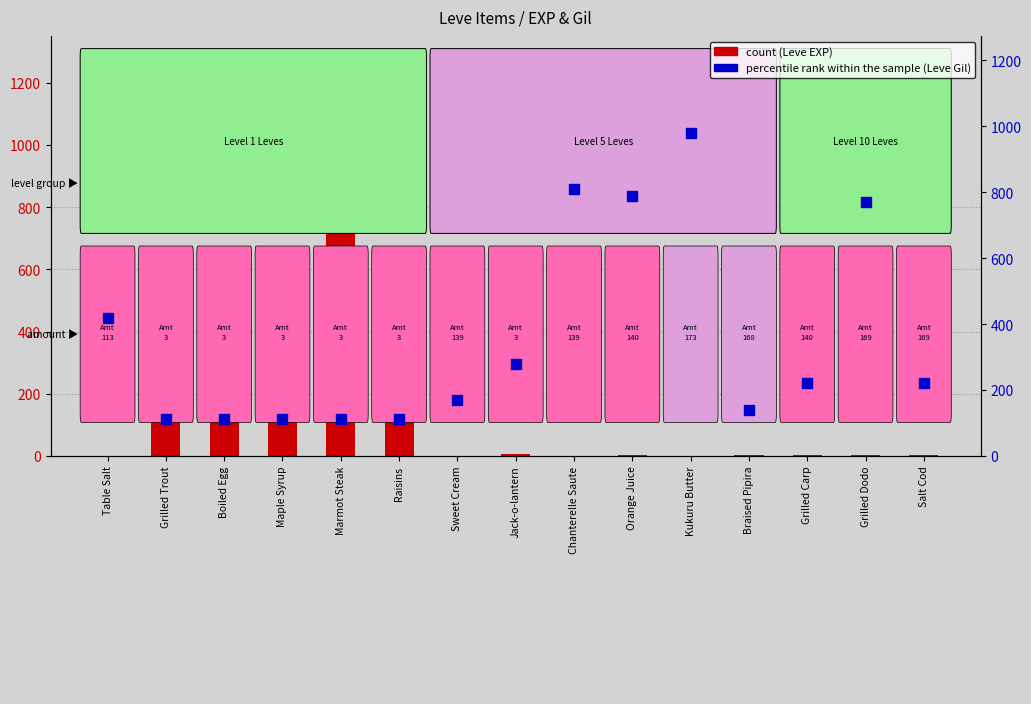

What is the total value across all series at Orange Juice?

792